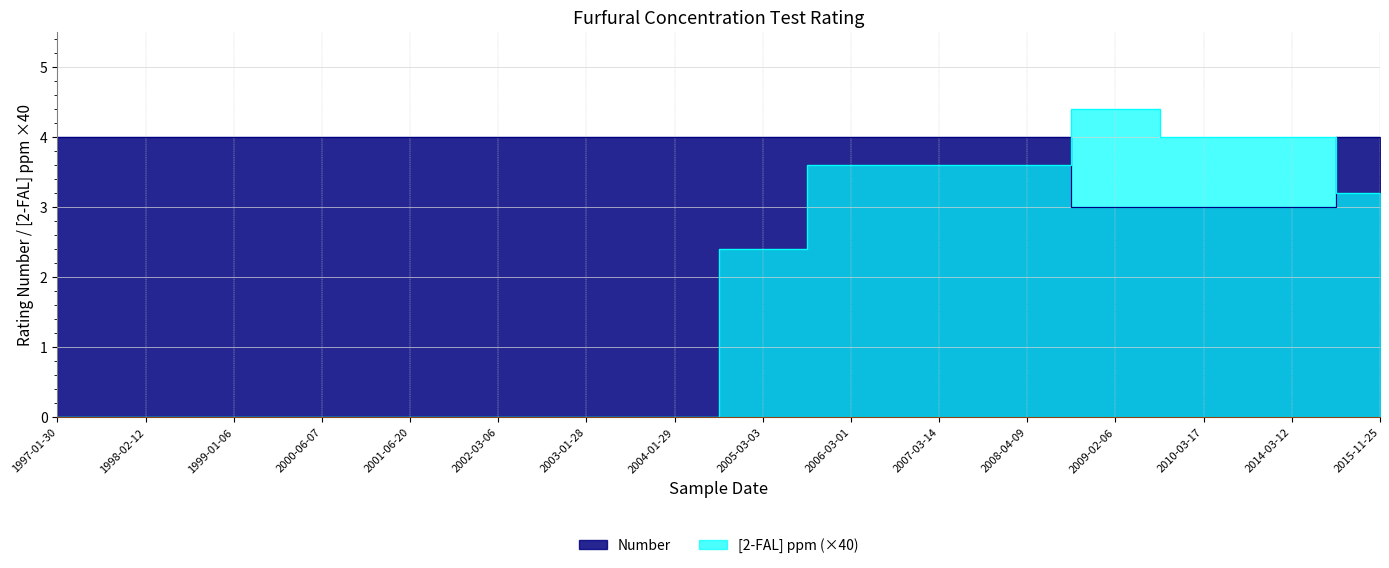

Where does the [2-FAL] ppm series first go above 2?

2005-03-03